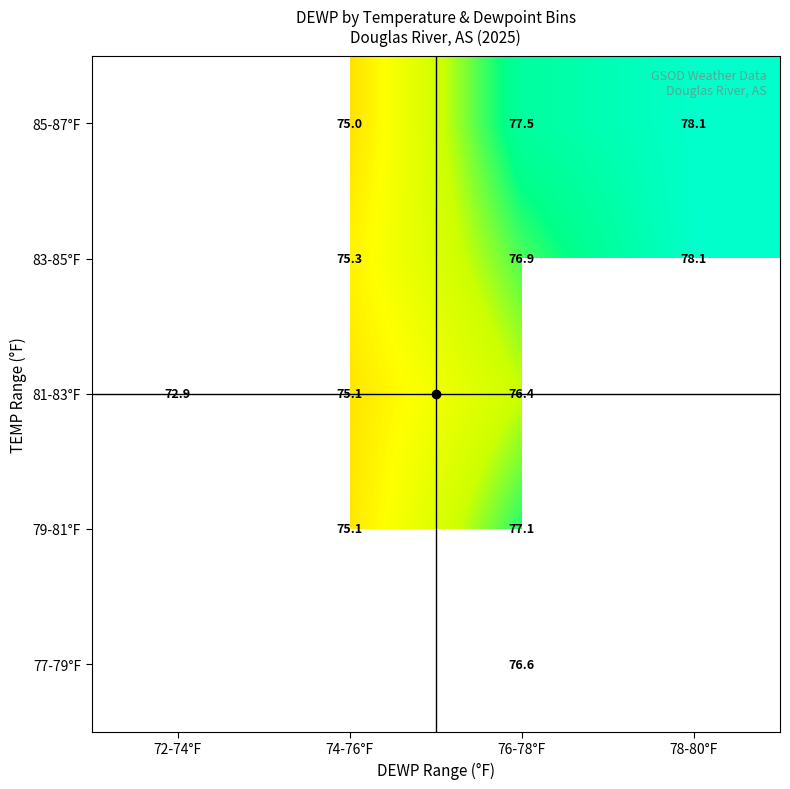

At which label does 81-83°F first exceed 76?

76-78°F